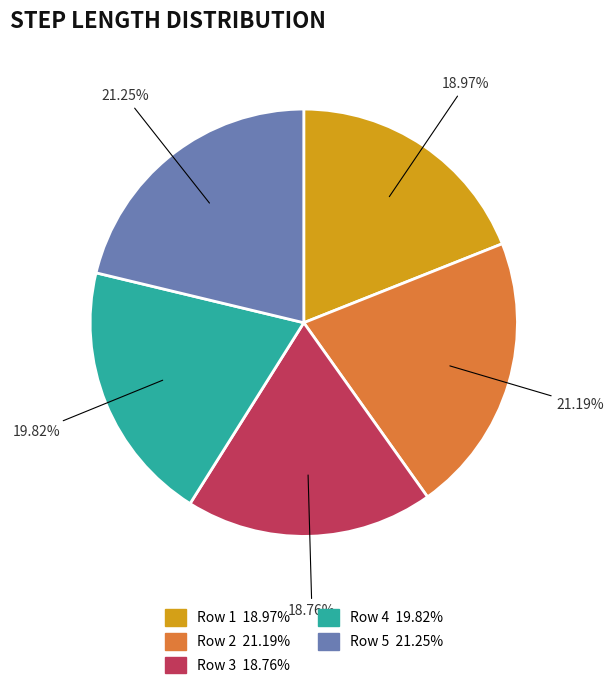

How many slices are in this pie chart?

5